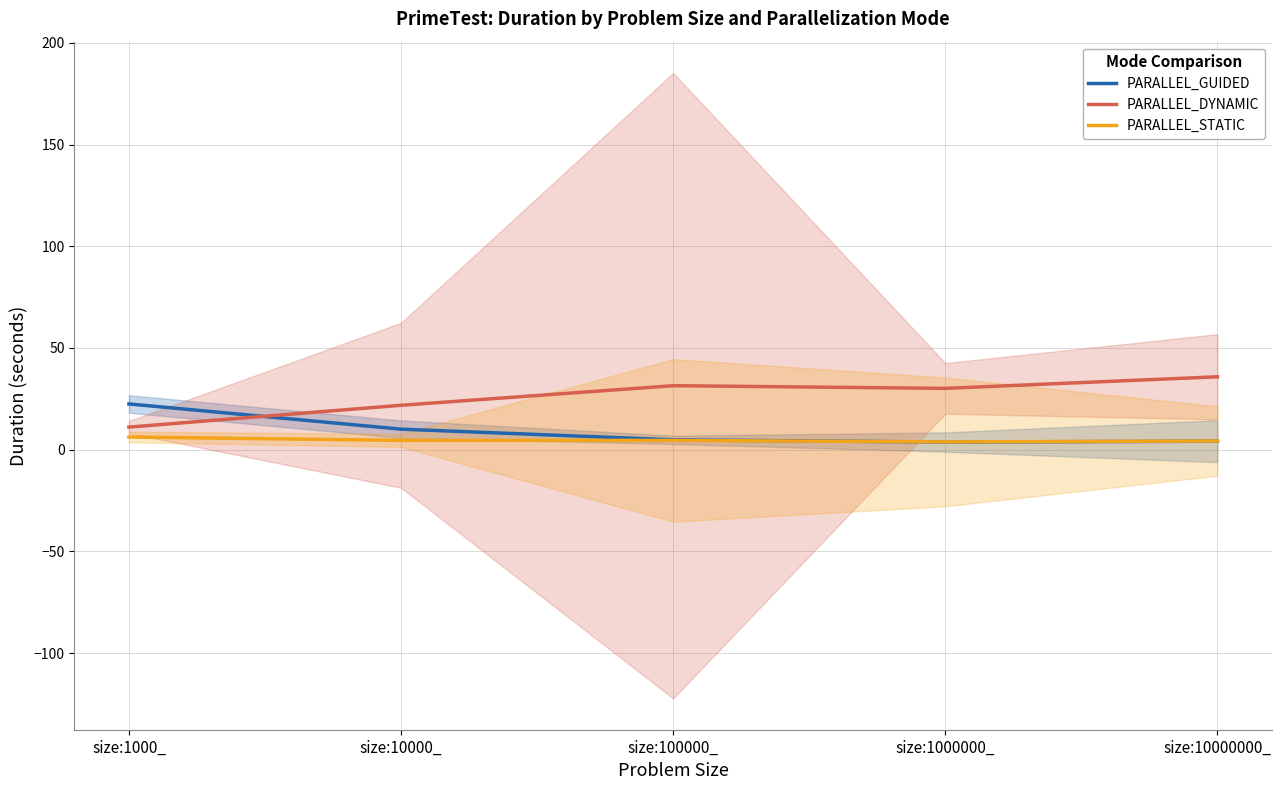

True or false: PARALLEL_DYNAMIC has a value of 21.8 at size:10000_.

True